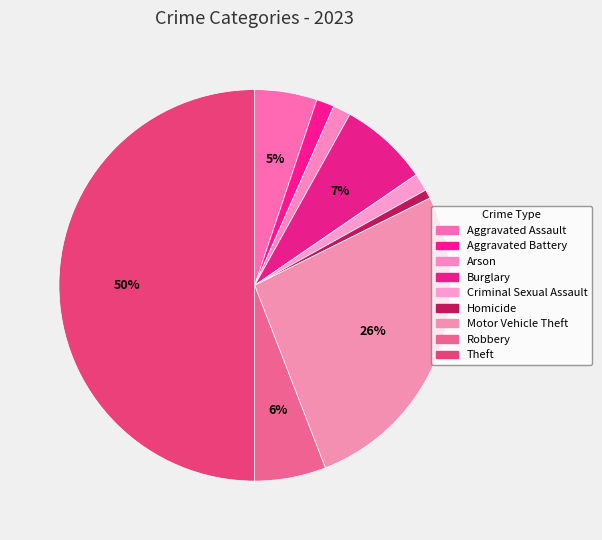

How many slices are in this pie chart?

9